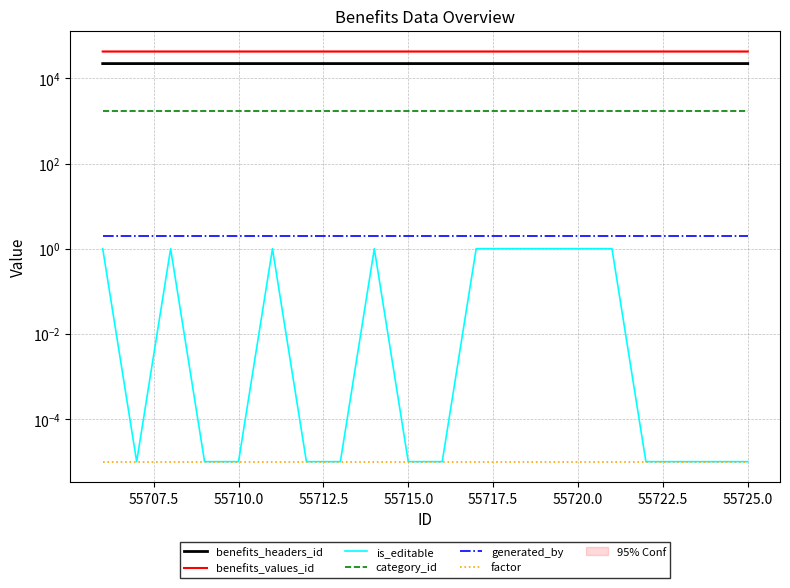

Which series has the largest total across all categories?

benefits_values_id